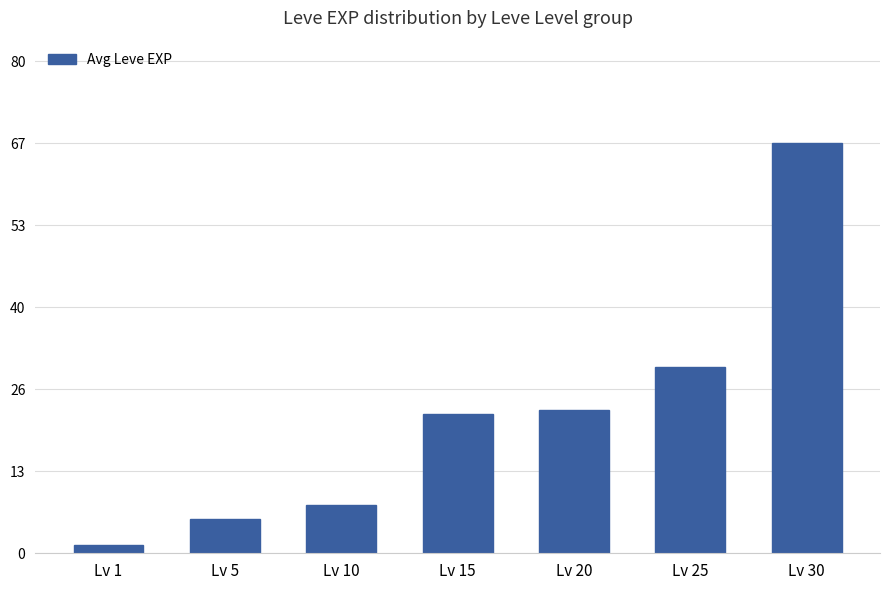

Reading left to right, extract all data points from this chart.

1.3	5.7	7.8	22.8	23.4	30.6	67.1